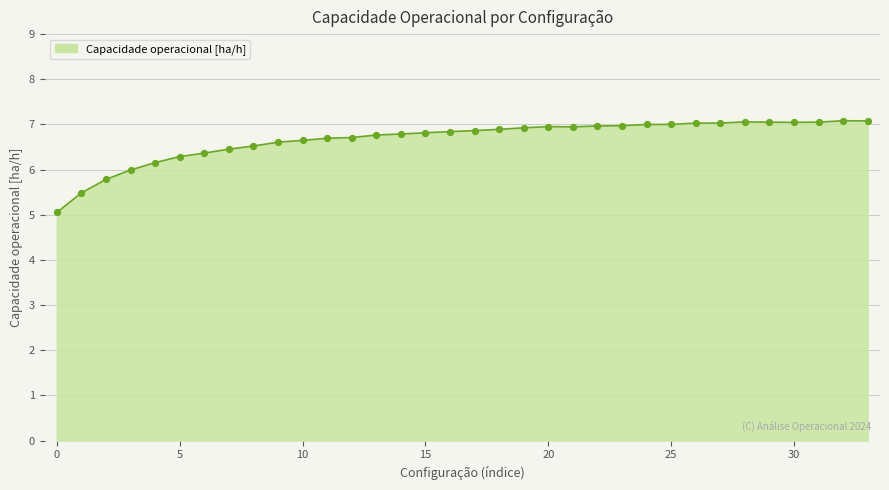

What is the difference between the maximum and minimum values?

2.0